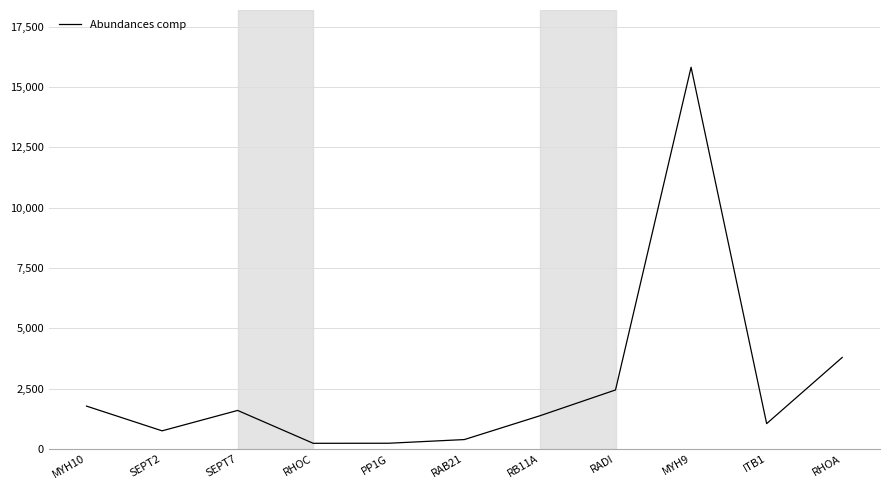

At which category does the chart reach its peak across all series?

MYH9